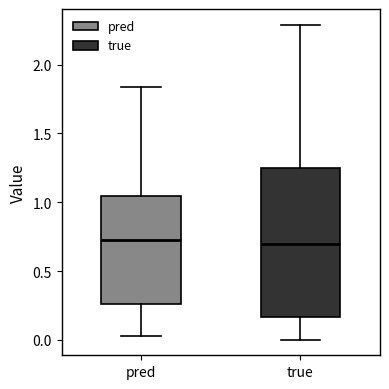

Where is the lower edge of the box for true on the y-axis? The values are not printed on the chart, so give them approximately, as read against the axis.

0.15